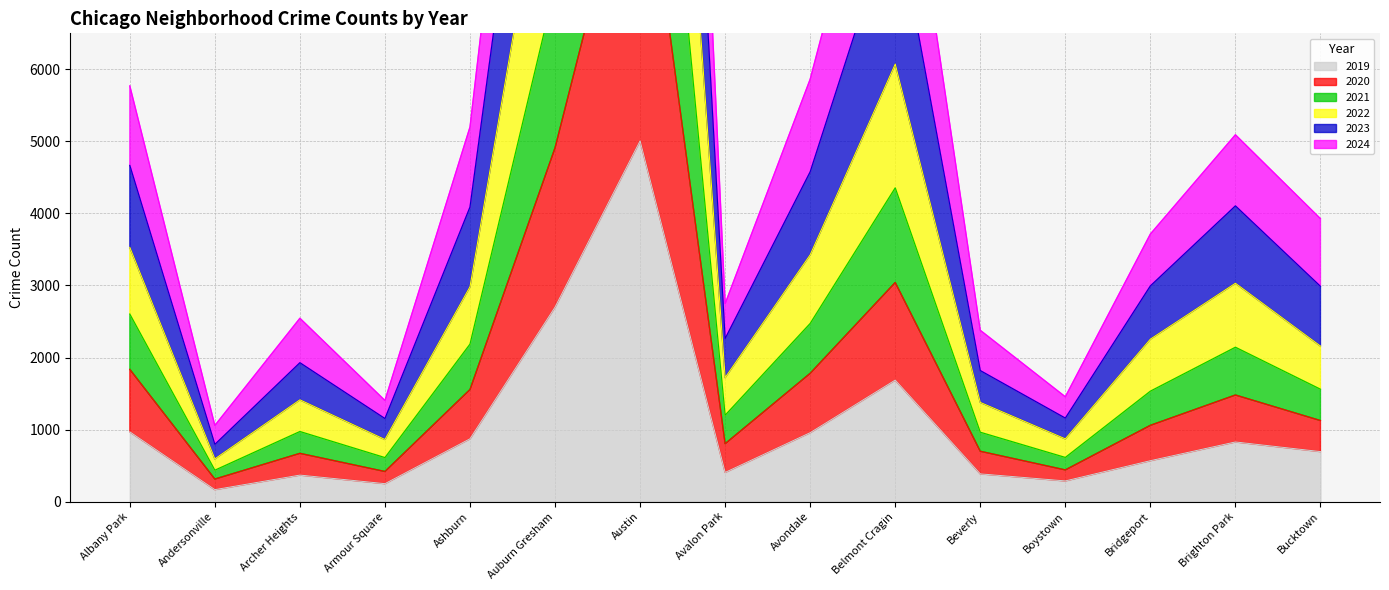

True or false: 2019 and 2024 intersect in this chart.

False